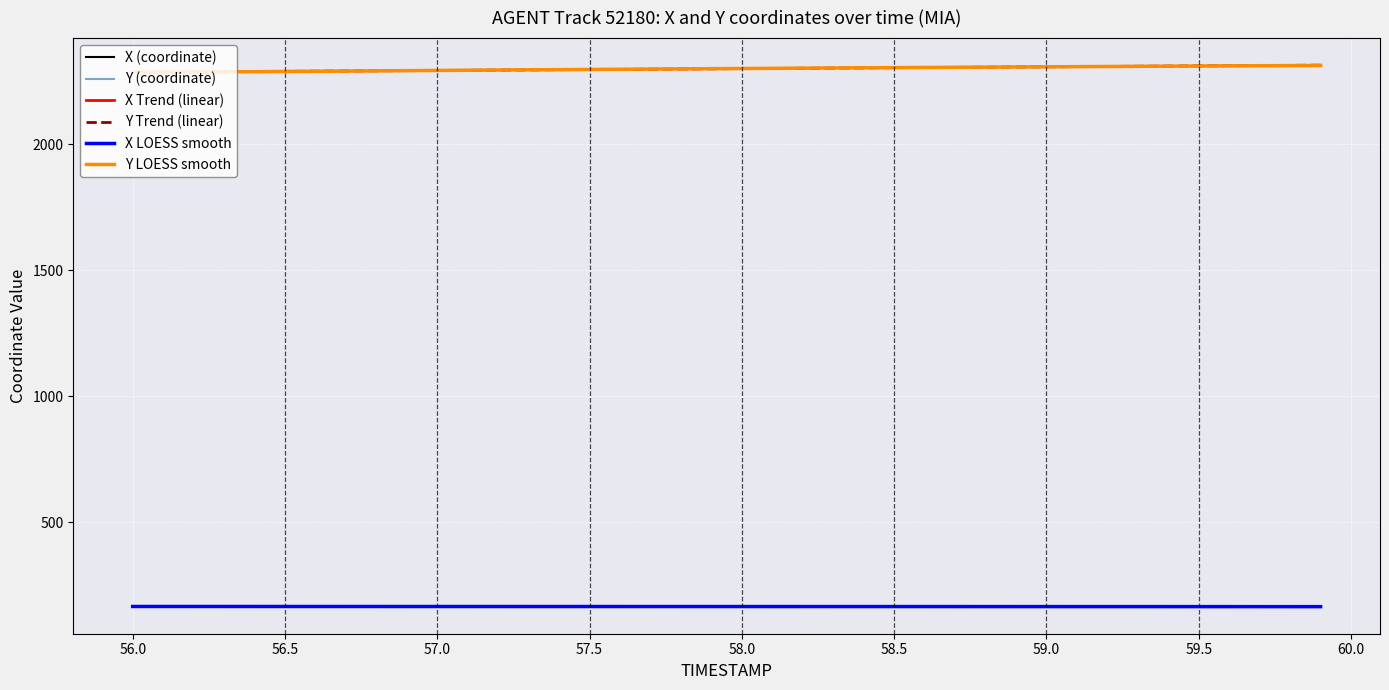

What is the lowest value of the X Trend (linear) series?

165.8